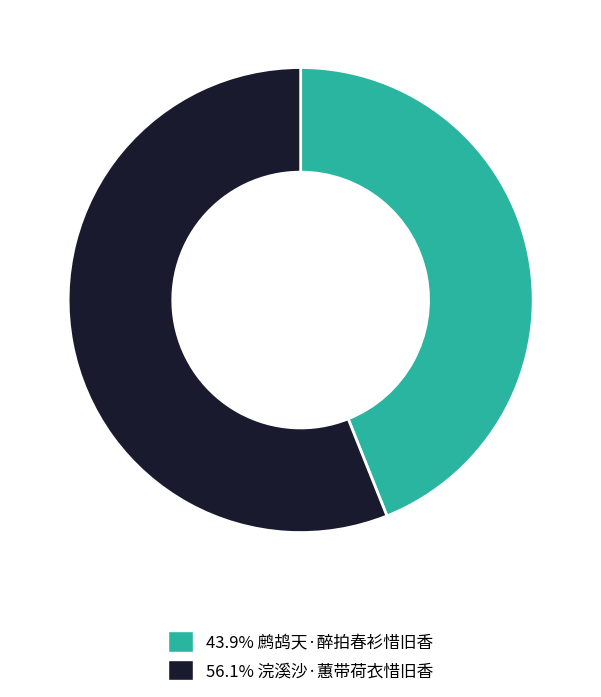

Does 56.1% 浣溪沙·蕙带荷衣惜旧香 represent more than half of the total?

Yes